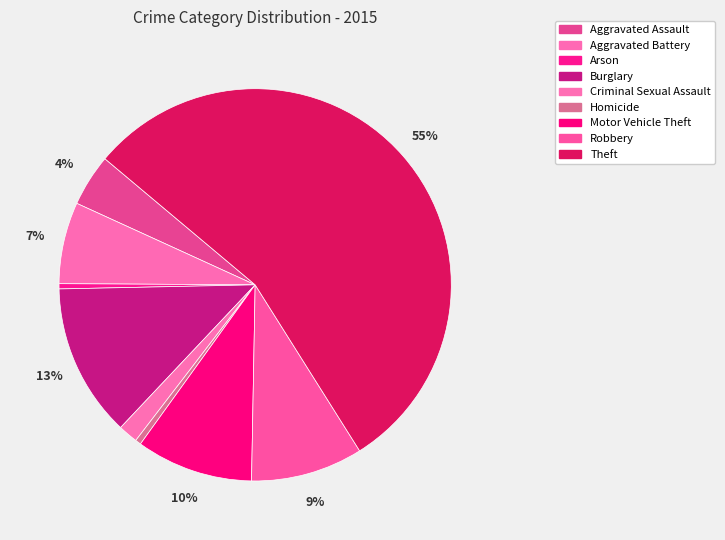

Approximately how many times larger is the value at Arson compared to Aggravated Assault?

0.1